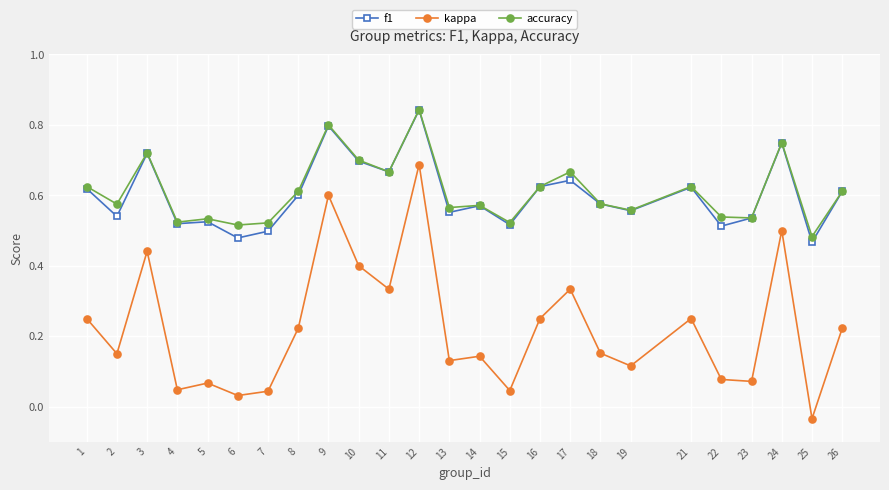

True or false: kappa and accuracy cross at least once.

False